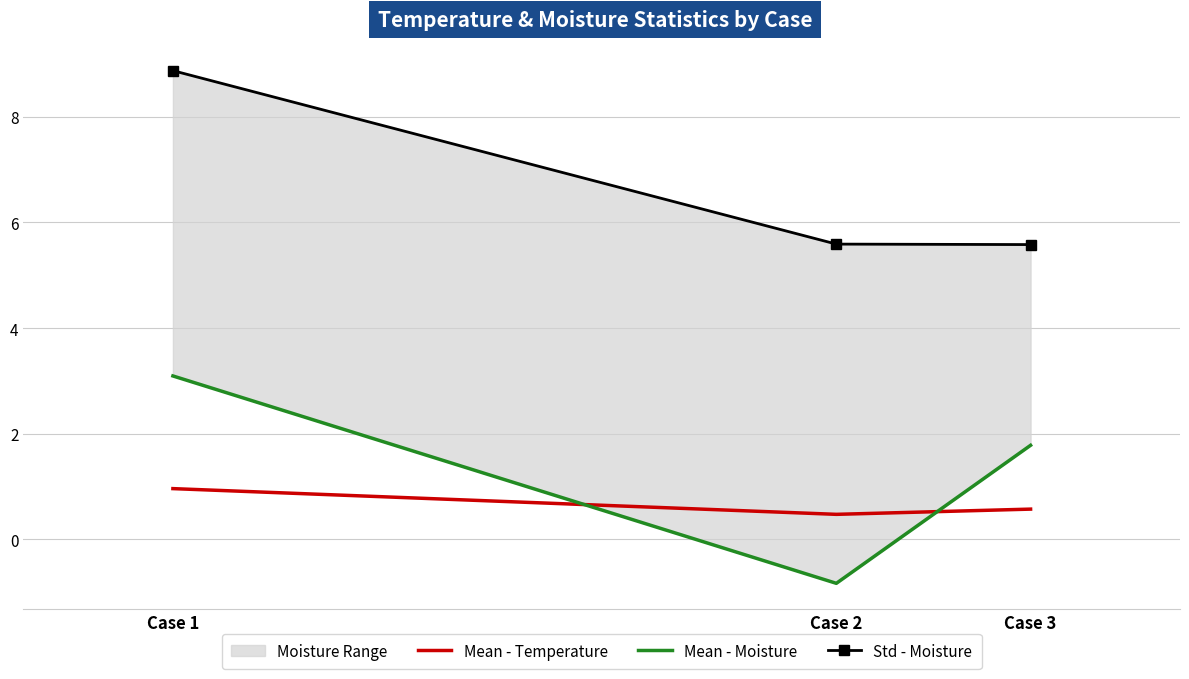

Which label corresponds to the smallest value in the chart?

Case 2